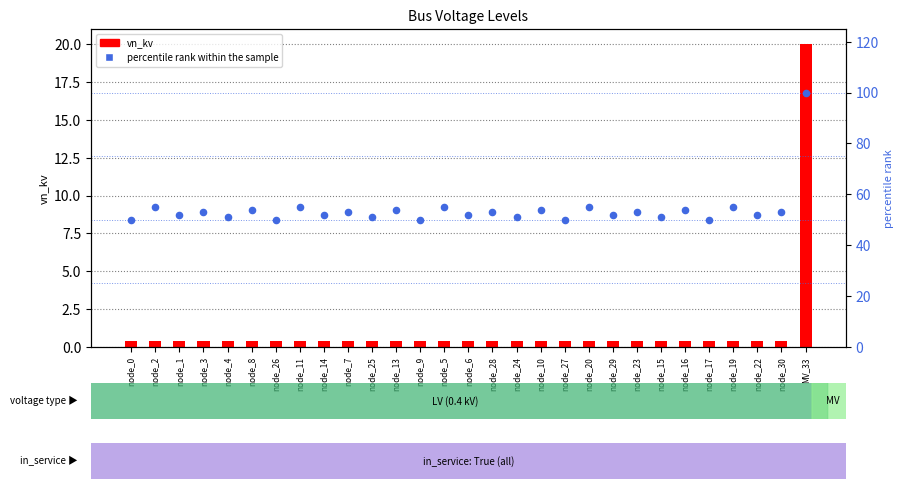

Which series reaches the minimum Y coordinate?

vn_kv